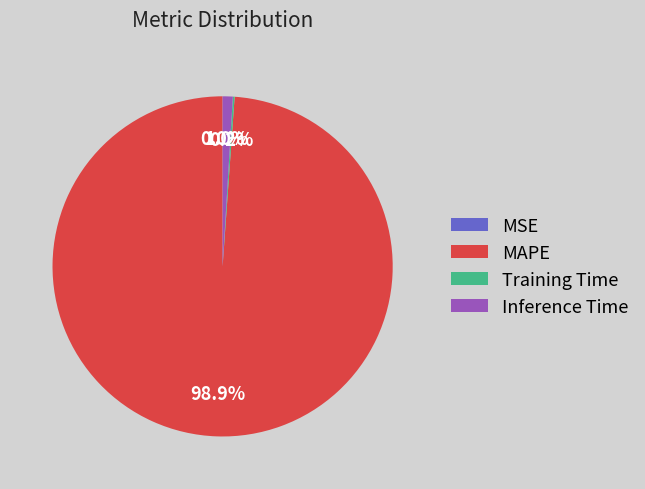

To the nearest percent, what portion does MAPE represent?

99%